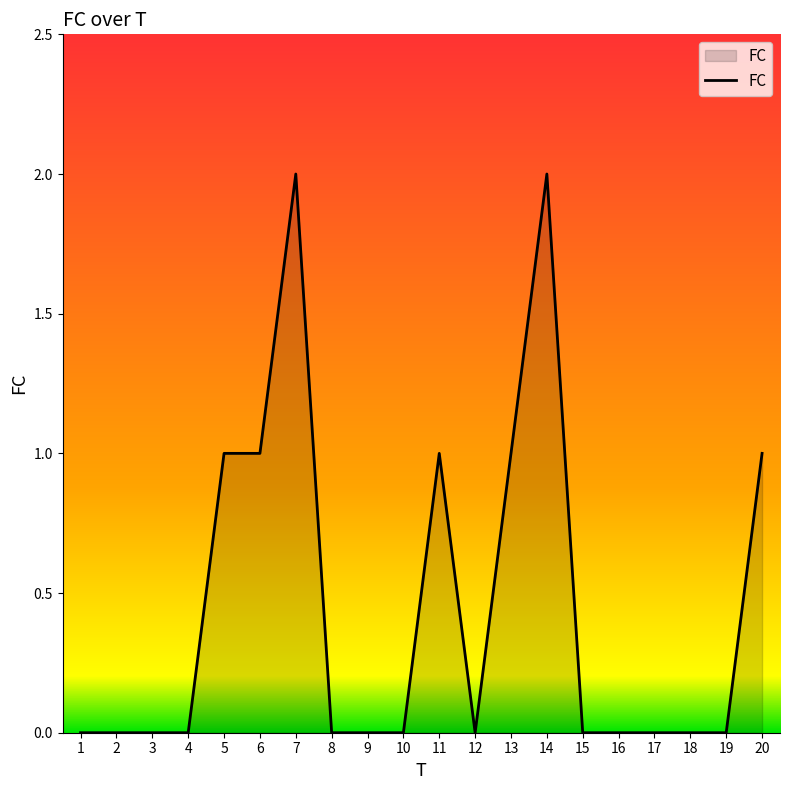

What is the sum of the values at 6 and 18?

1